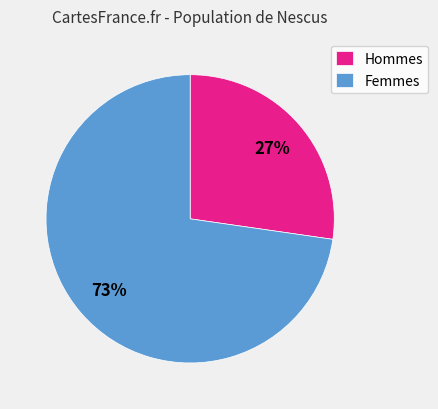

Does Femmes represent more than half of the total?

Yes